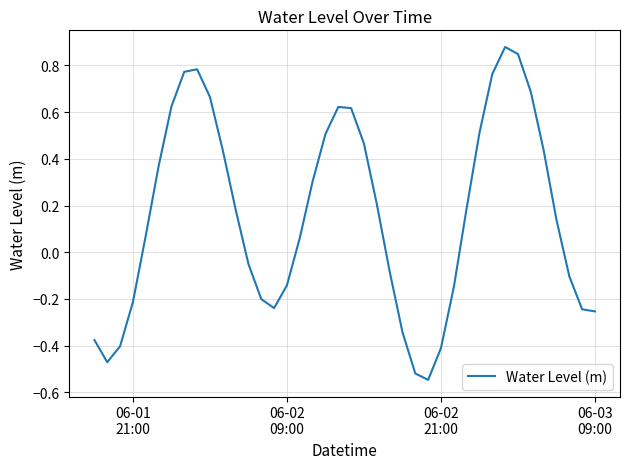

What is the difference between the maximum and minimum values?

1.4